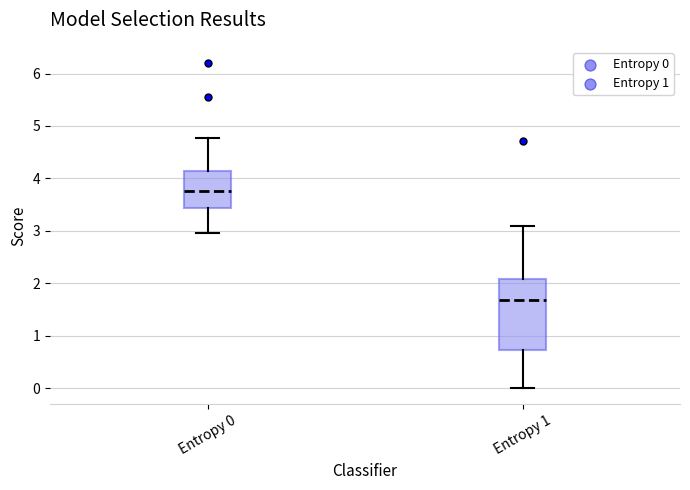

Reading left to right, transcribe this box plot: for each box, give where its median line is, the range the box spans, and where its two whiskers end, as read against the y-axis. The values are not printed on the chart, so give them approximately, as read against the axis.

Entropy 0: median 3.8, box 3.4 to 4.1, whiskers 3.0 to 4.8
Entropy 1: median 1.7, box 0.7 to 2.1, whiskers 0.0 to 3.1